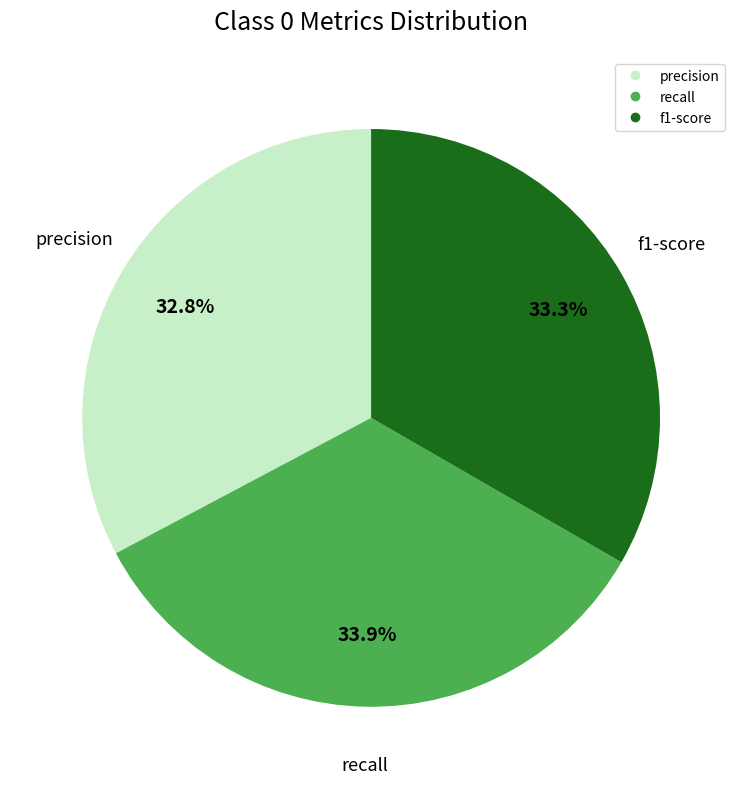

Does any single category account for the majority?

No